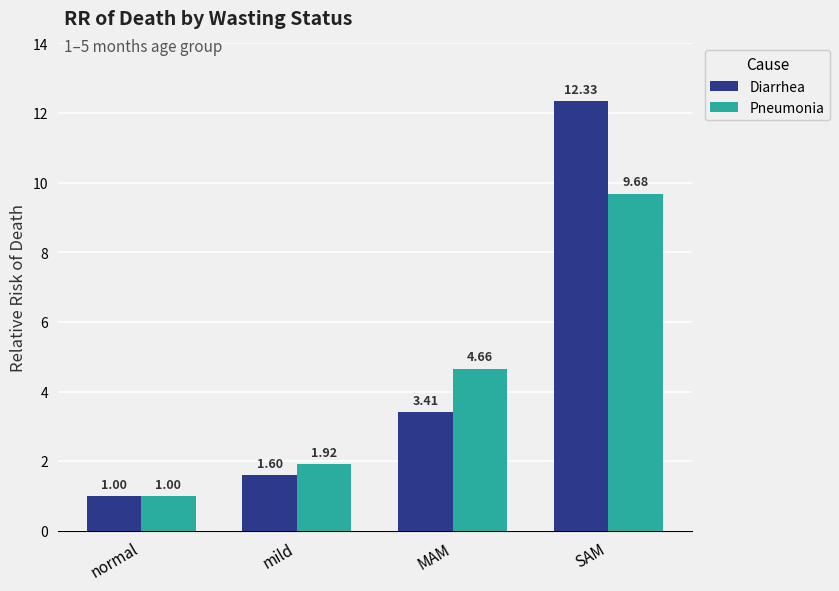

What is the label of the 2nd bar from the right?

MAM